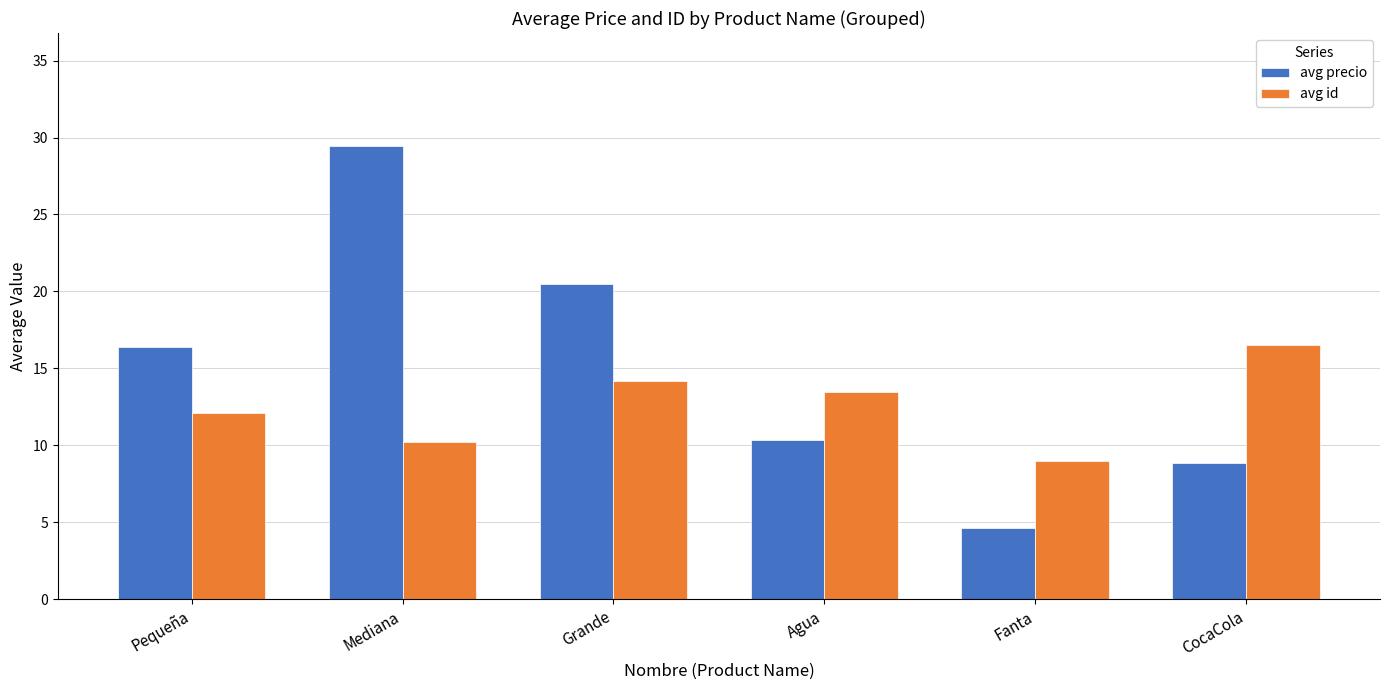

Rank the series by their maximum value, from lowest to highest.

avg id, avg precio